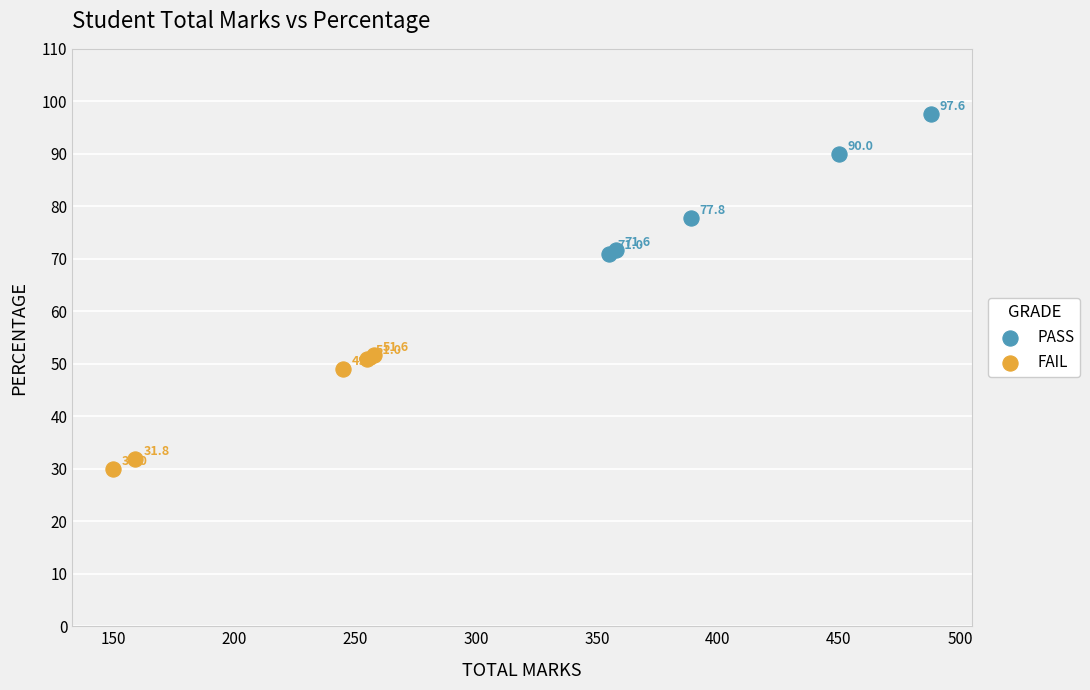

Which series has the widest spread of Y values?

PASS